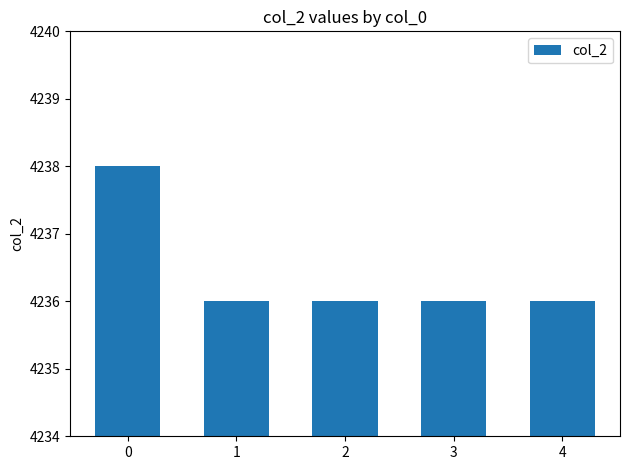

What is the maximum value shown in the chart?

4238